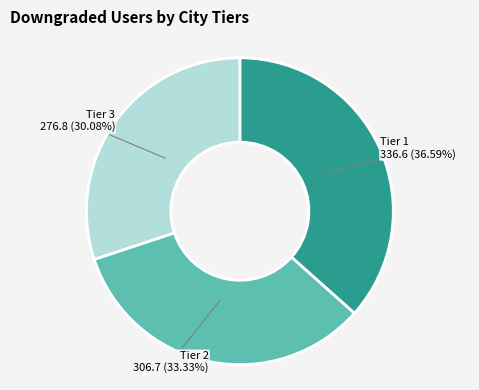

Does any single category account for the majority?

No